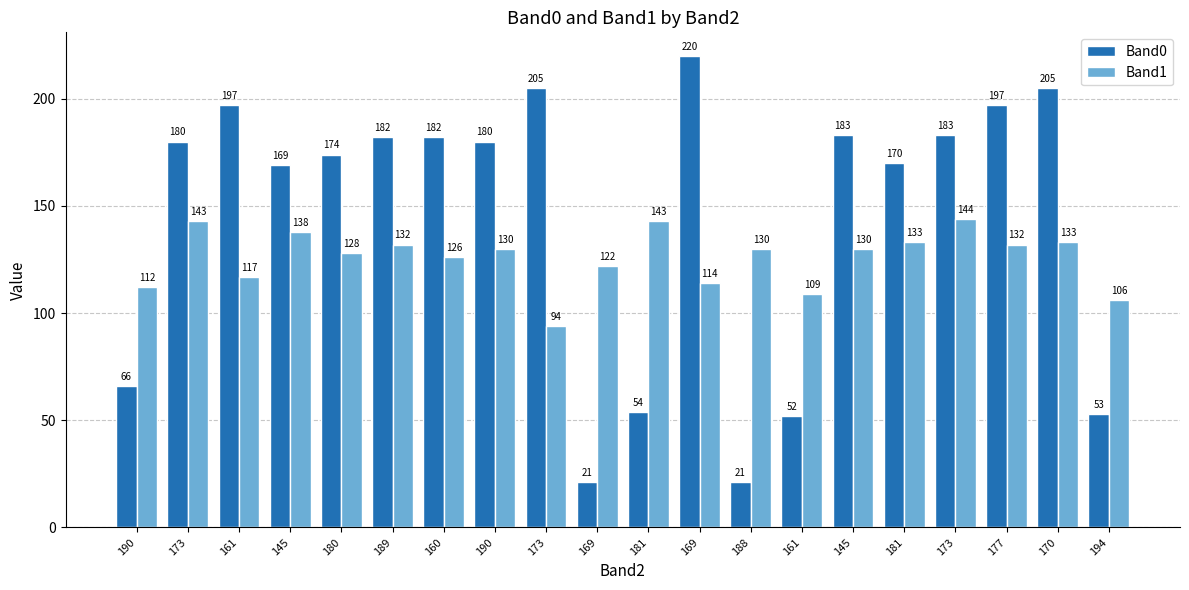

What is the value of the Band0 bar at the 7th from the left?

182